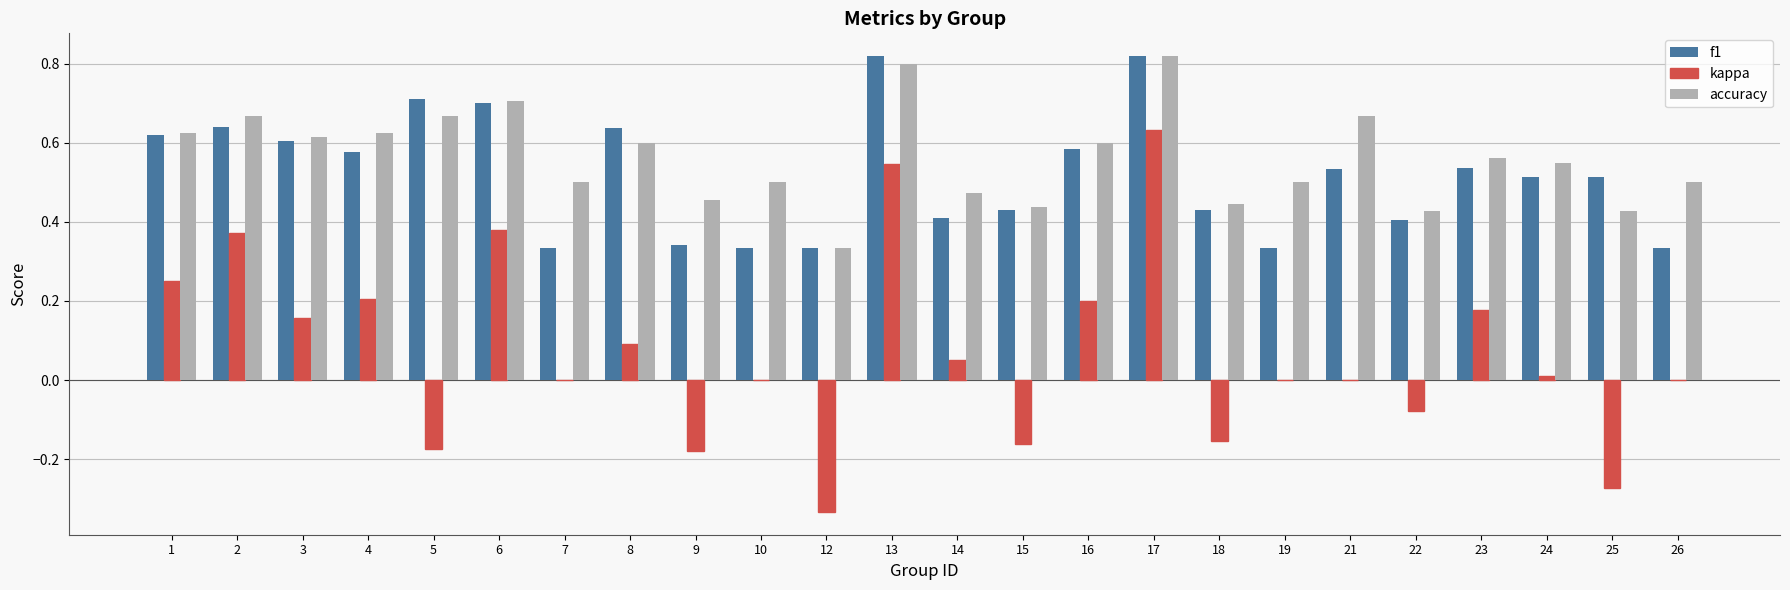

Count the number of categories in the chart.

24